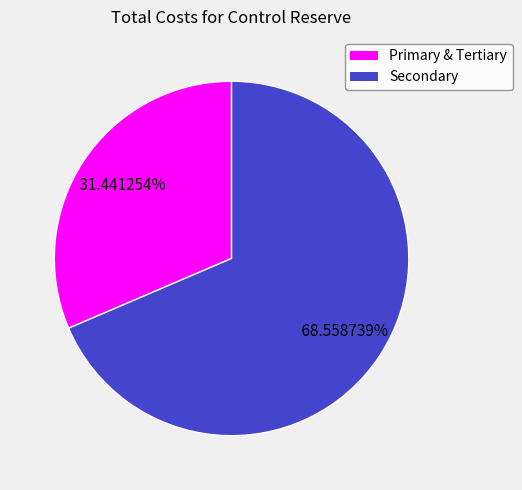

Is there any slice that represents more than half of the pie?

Yes